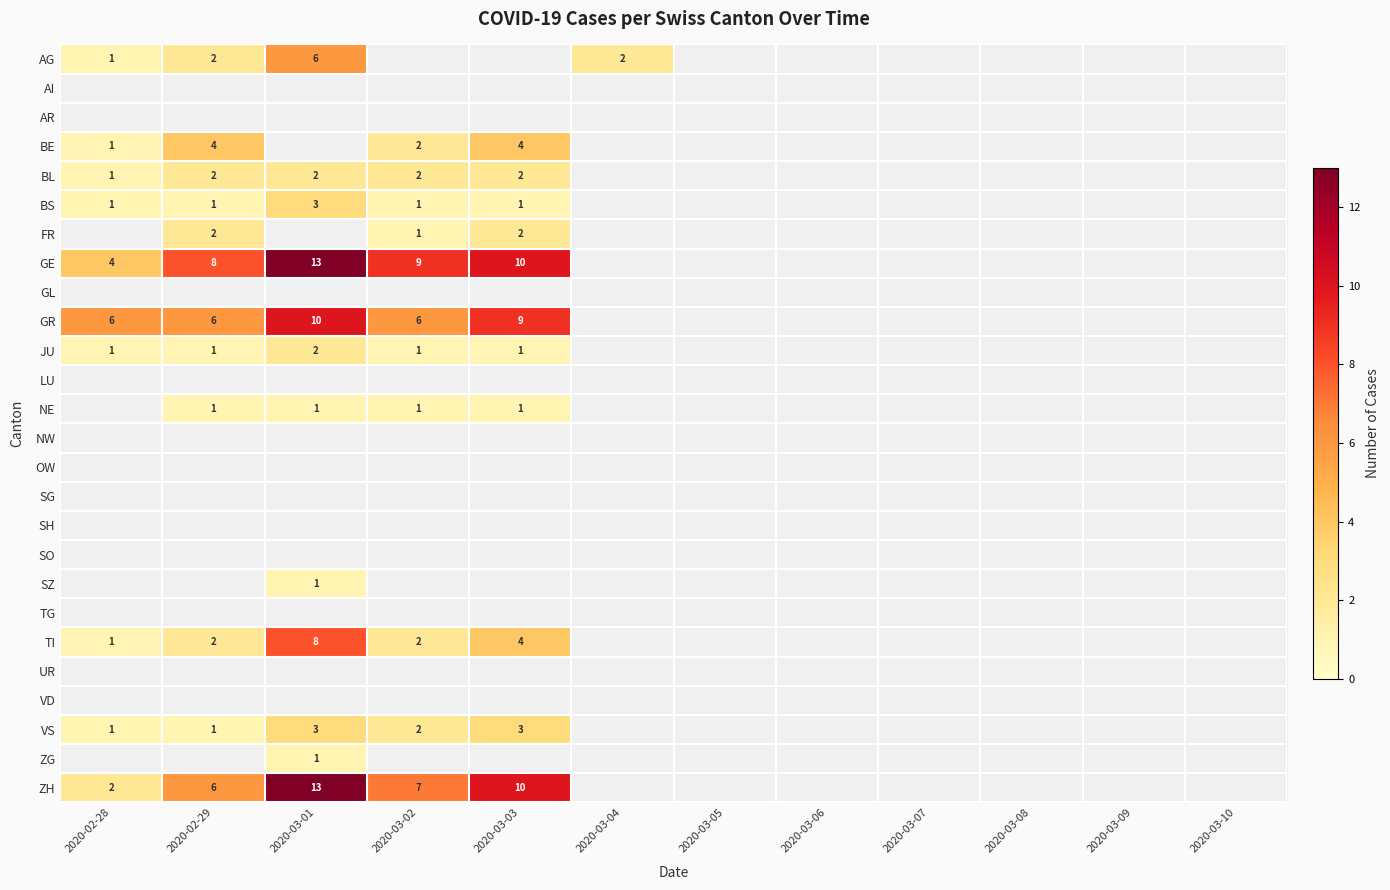

The value of FR at 2020-03-02 is 0. True or false?

False